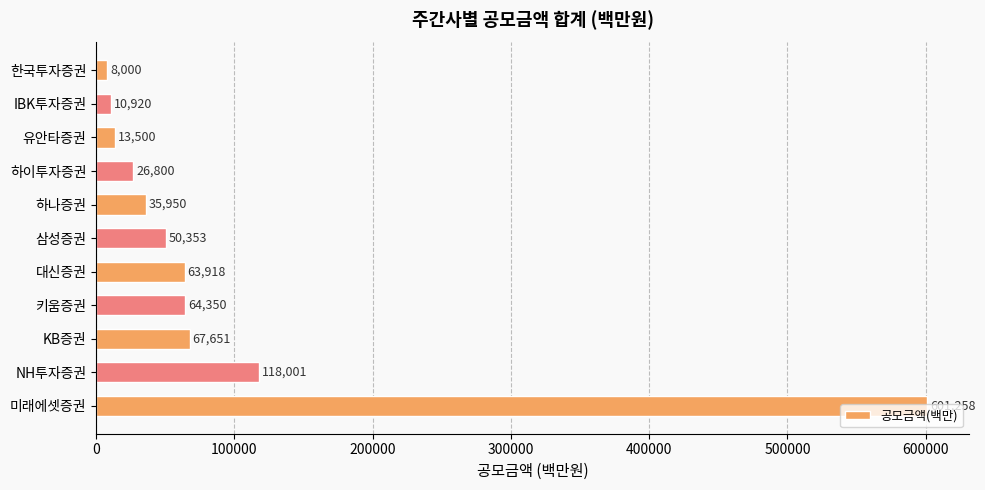

List the labels in order of value, largest first.

미래에셋증권, NH투자증권, KB증권, 키움증권, 대신증권, 삼성증권, 하나증권, 하이투자증권, 유안타증권, IBK투자증권, 한국투자증권